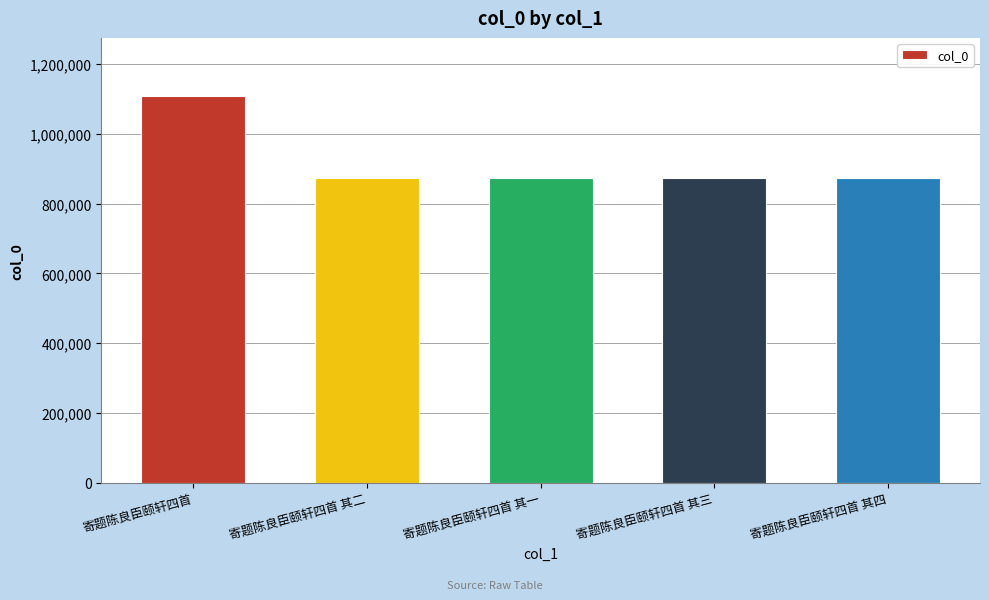

What is the ratio of the value at 寄题陈良臣颐轩四首 其四 to the value at 寄题陈良臣颐轩四首?

0.8